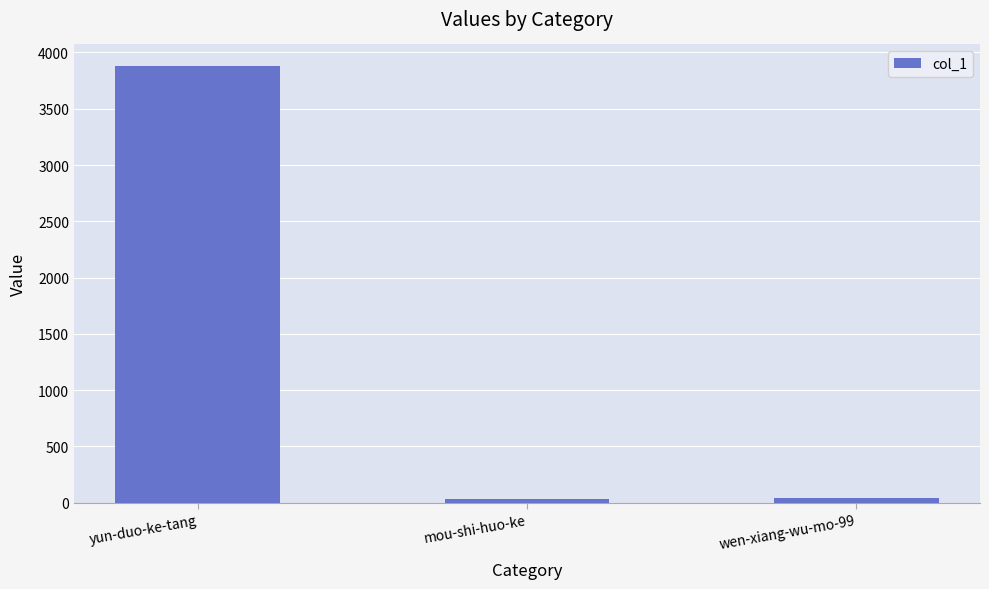

What is the maximum value shown in the chart?

3877